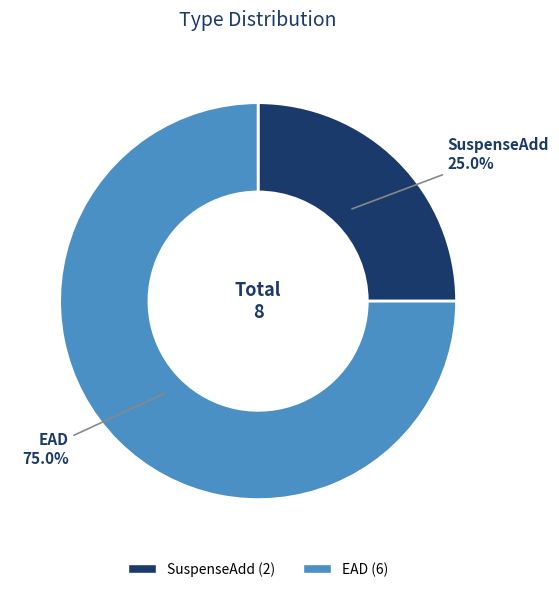

How many segments does this pie chart have?

2